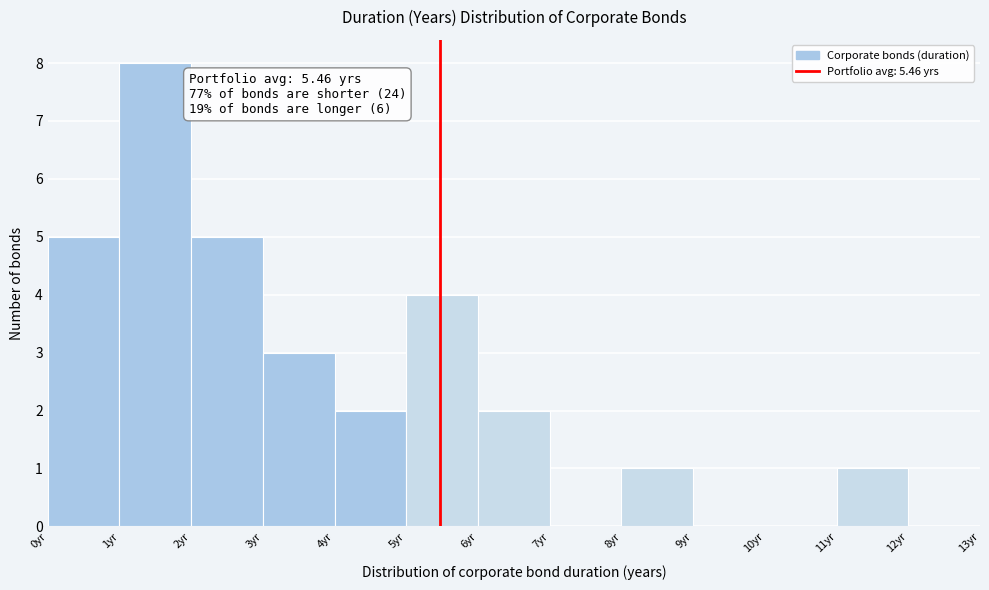

Which range on the x-axis has the tallest bar?

1 to 2